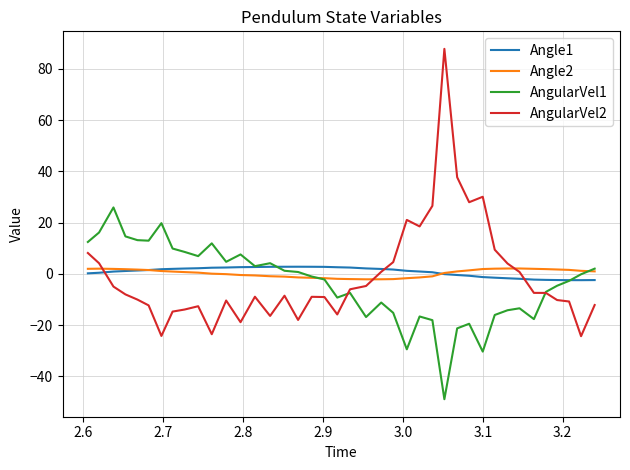

Which series has the largest range (max minus min)?

AngularVel2